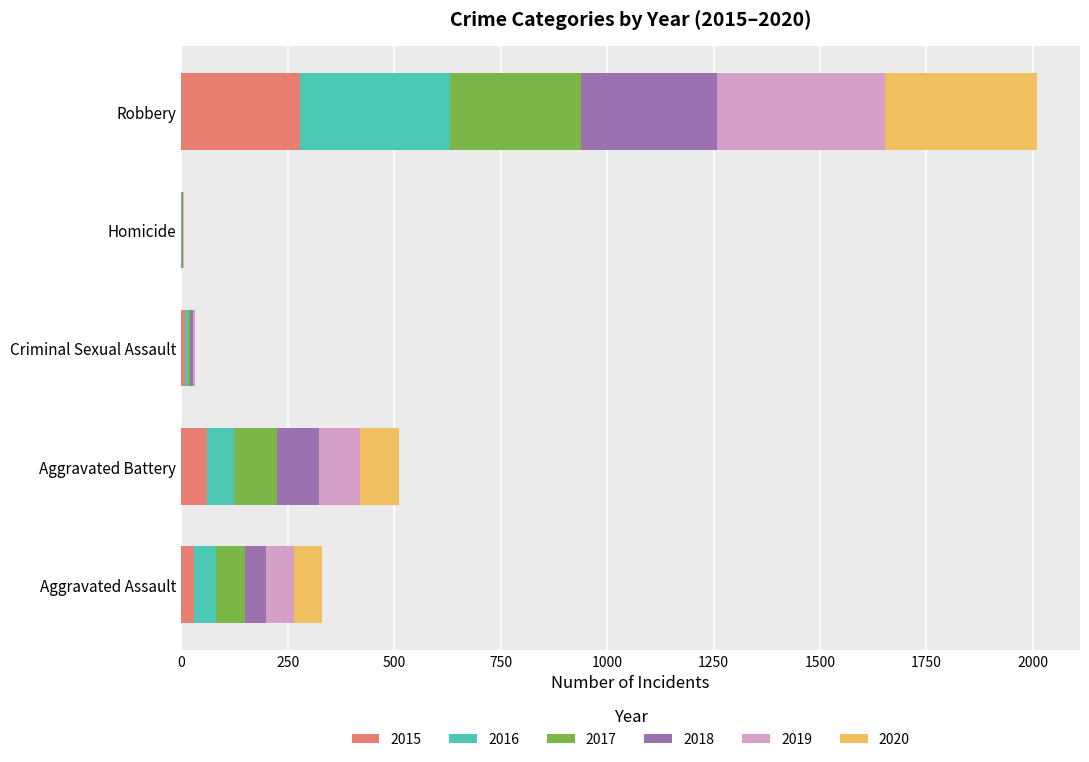

What is the highest value of the 2015 series?

280